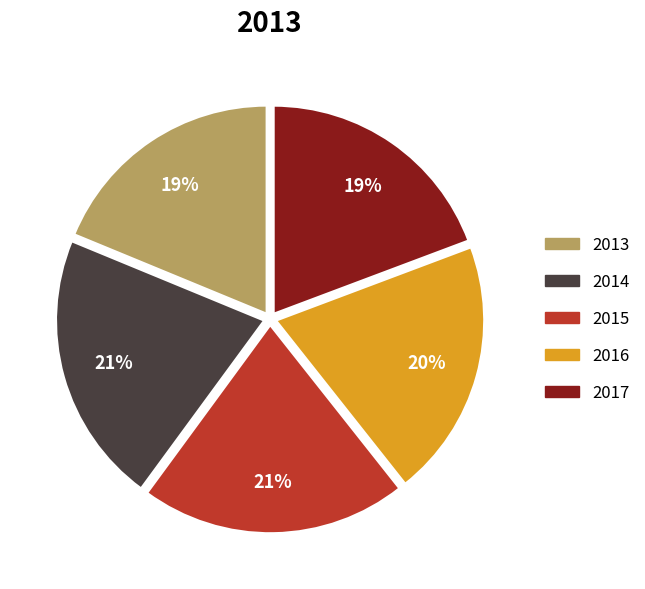

How many slices are in this pie chart?

5